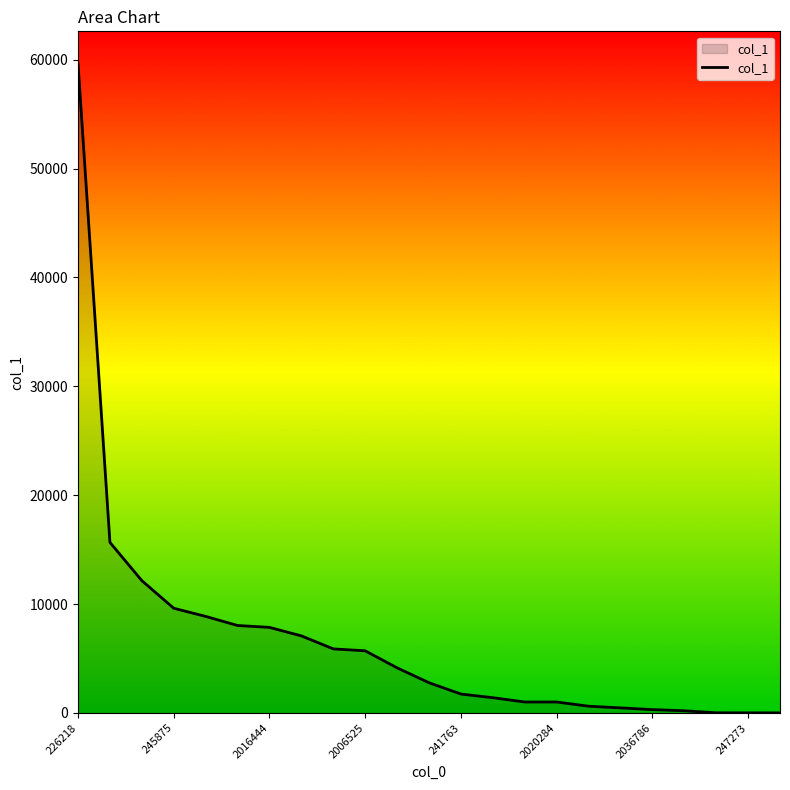

What is the greatest value displayed?

59619